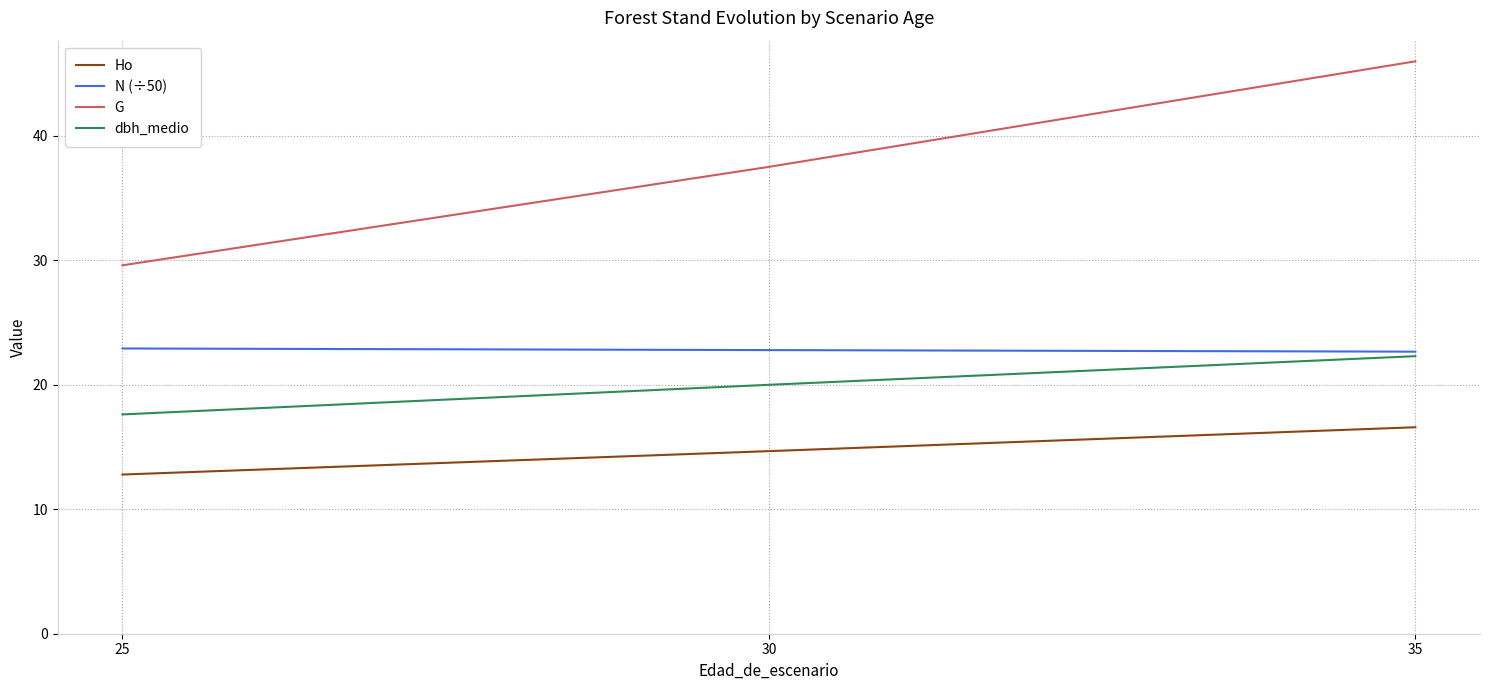

What is the sum of all N (÷50) values?

68.4